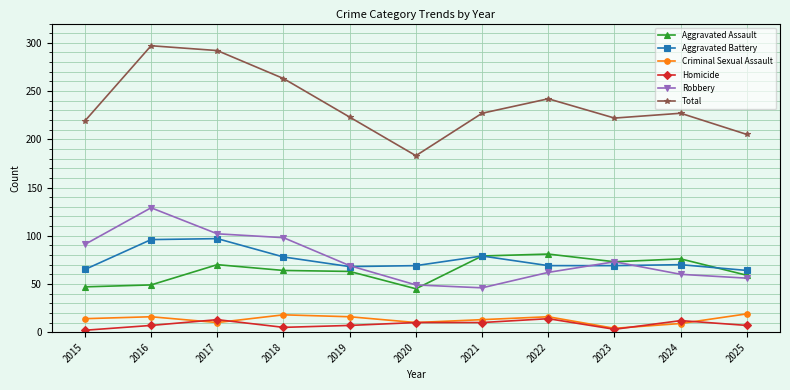

How many lines are shown in the chart?

6